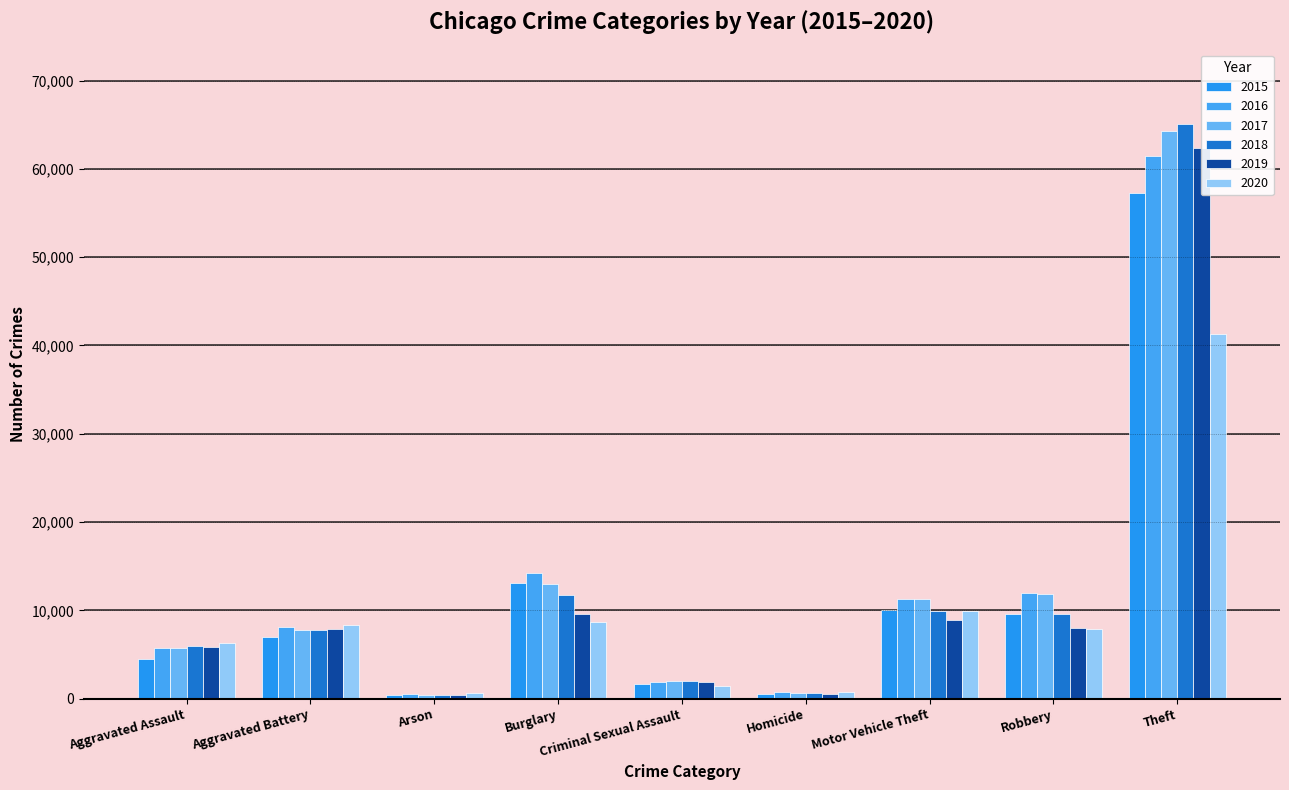

What is the difference between the highest and lowest values at Arson?

215